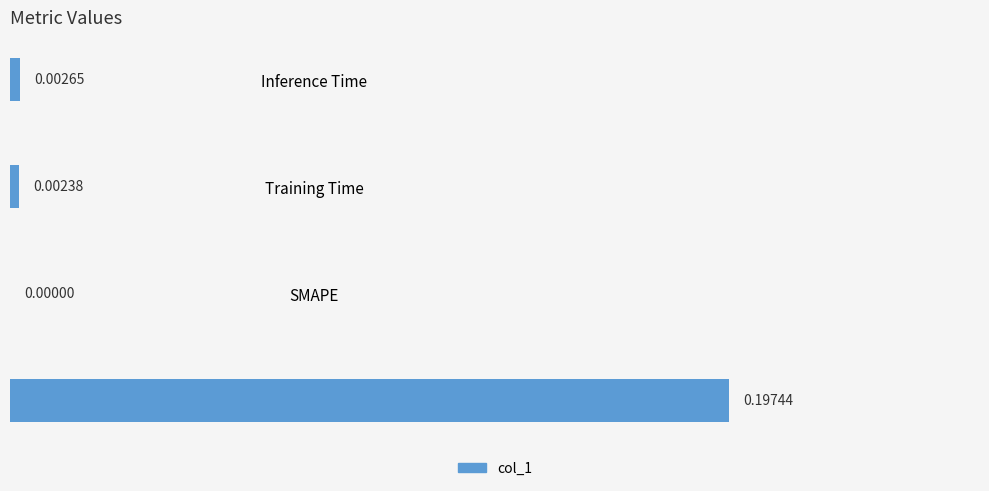

At which category does the chart reach its peak across all series?

MSE